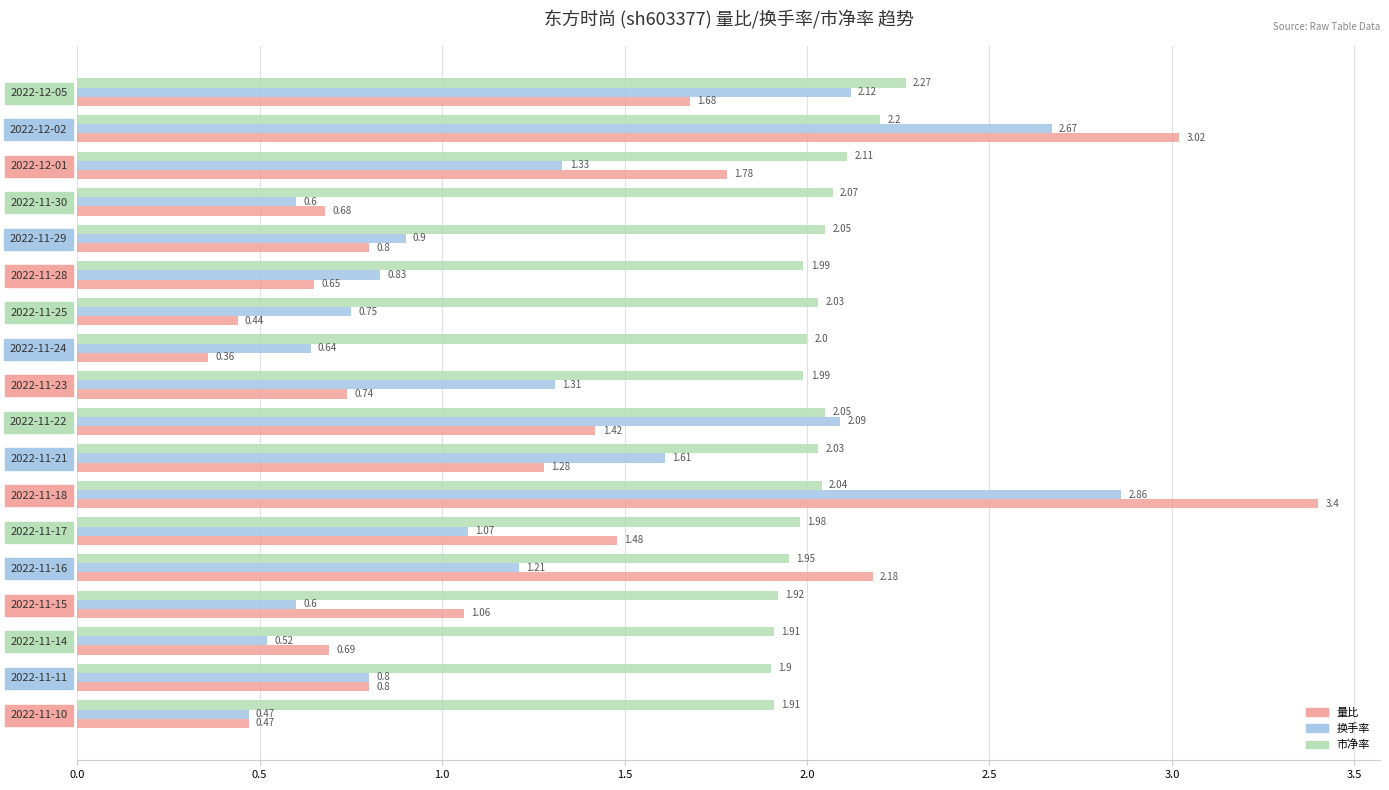

Which series has the widest spread of values?

量比